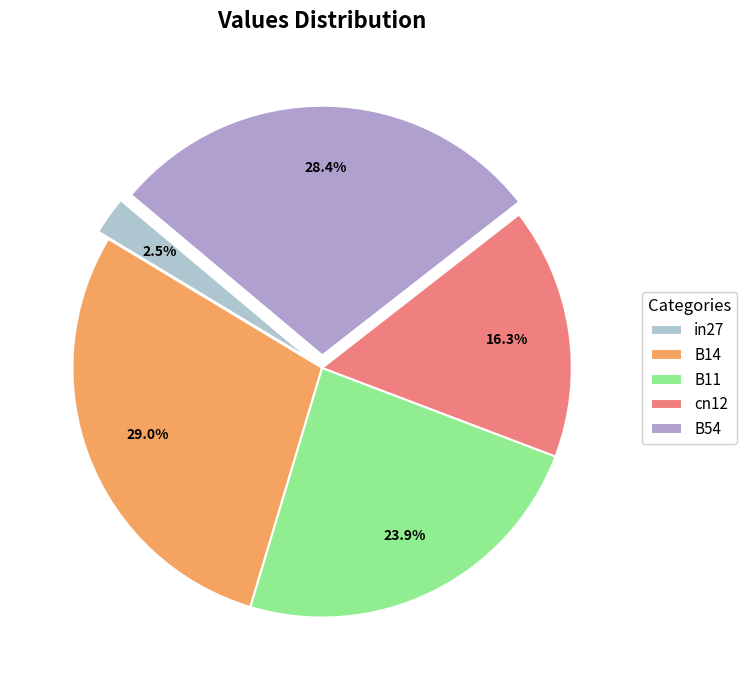

The cn12 slice represents 16% of the pie. True or false?

True